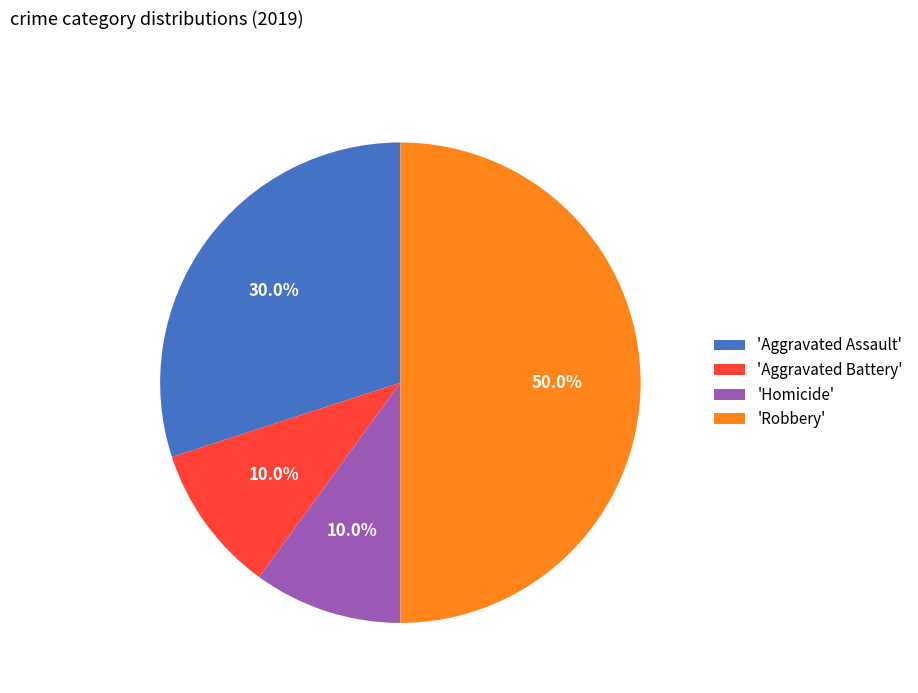

How many segments does this pie chart have?

4